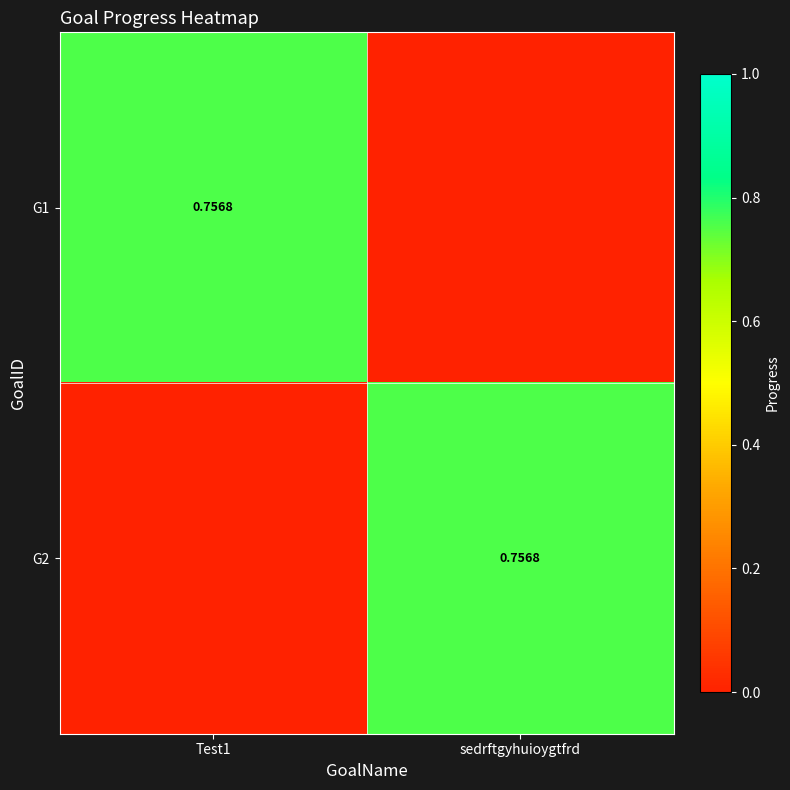

What is the greatest value displayed?

0.8